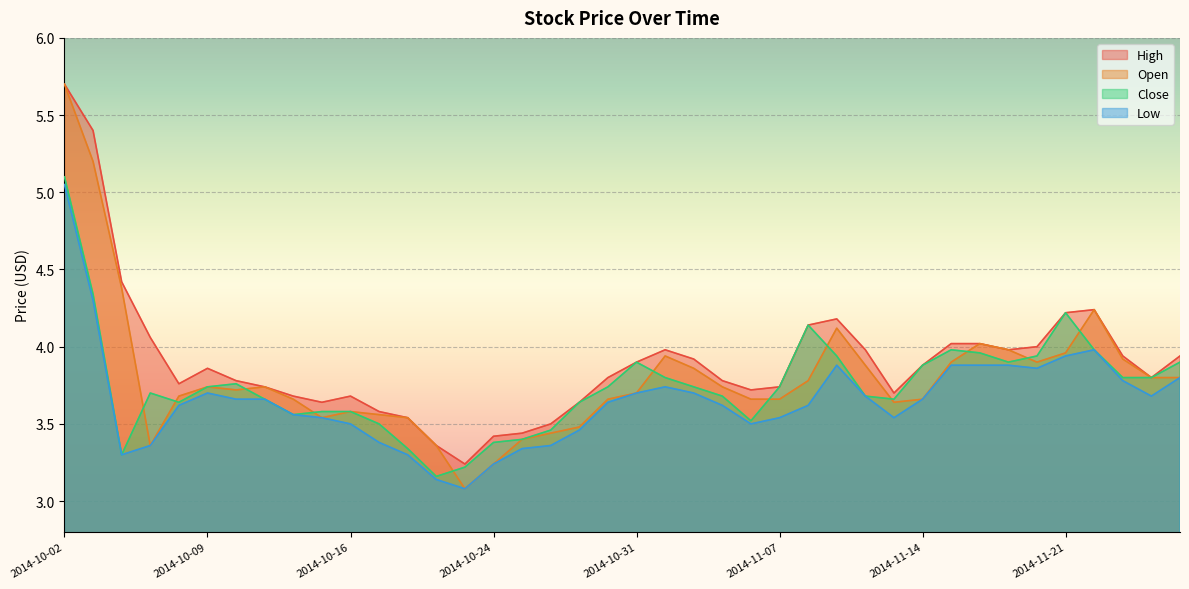

Rank the categories by Close value from highest to lowest.

2014-10-02, 2014-10-03, 2014-11-21, 2014-11-10, 2014-11-17, 2014-11-24, 2014-11-18, 2014-11-11, 2014-11-20, 2014-10-31, 2014-11-19, 2014-11-27, 2014-11-14, 2014-11-03, 2014-11-25, 2014-11-26, 2014-10-10, 2014-10-09, 2014-10-30, 2014-11-04, 2014-11-07, 2014-10-07, 2014-11-05, 2014-11-12, 2014-10-13, 2014-11-13, 2014-10-08, 2014-10-29, 2014-10-15, 2014-10-16, 2014-10-14, 2014-11-06, 2014-10-17, 2014-10-28, 2014-10-27, 2014-10-24, 2014-10-20, 2014-10-06, 2014-10-22, 2014-10-21